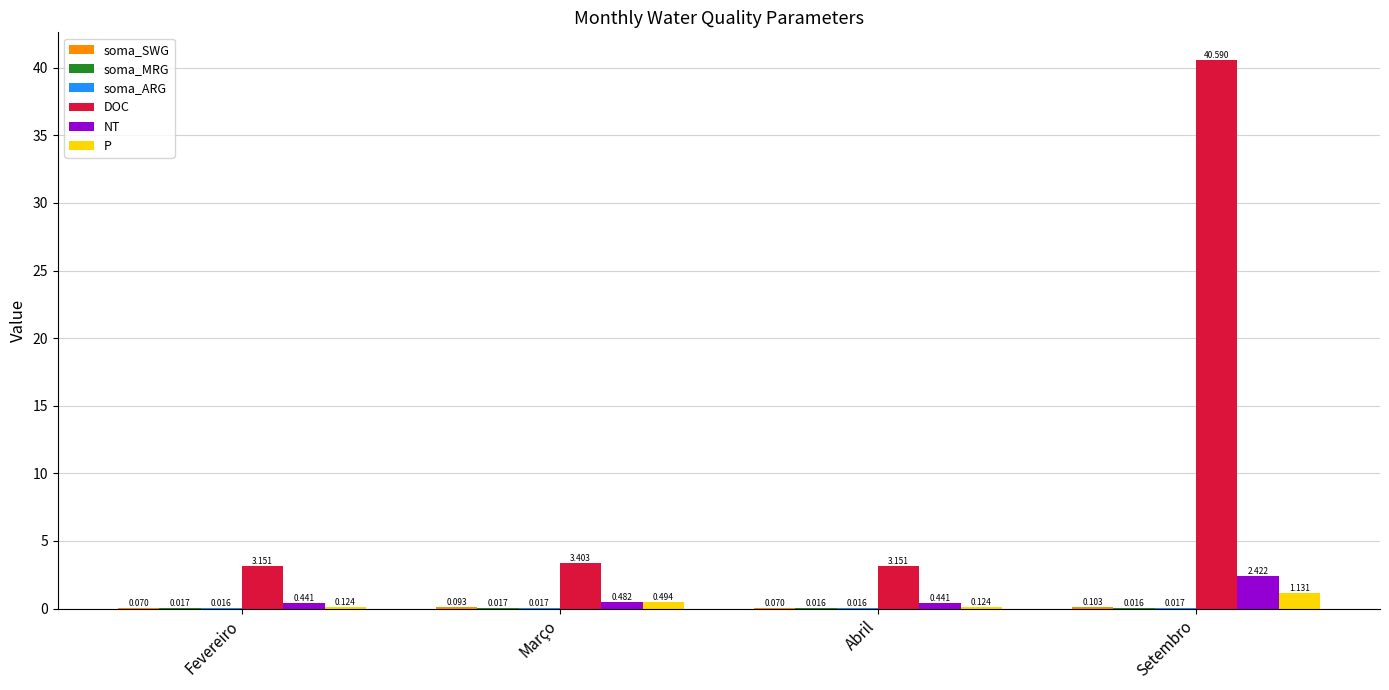

Between Fevereiro and Setembro, which series saw the biggest shift?

DOC